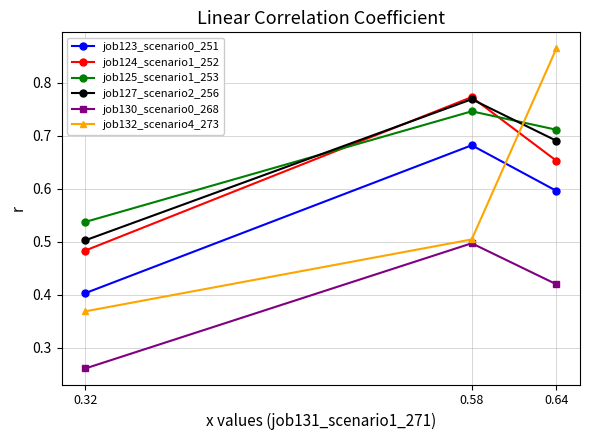

What is the total value across all series at 0.32?

2.6